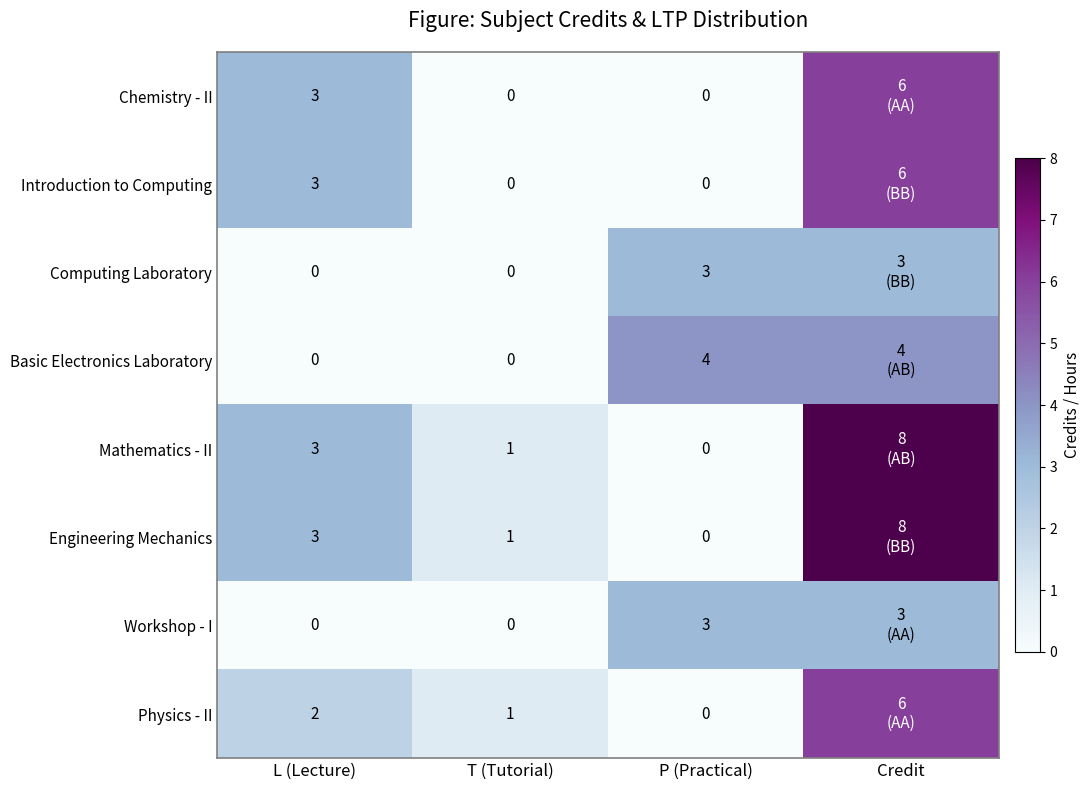

What is the difference between the highest and lowest values at L (Lecture)?

3